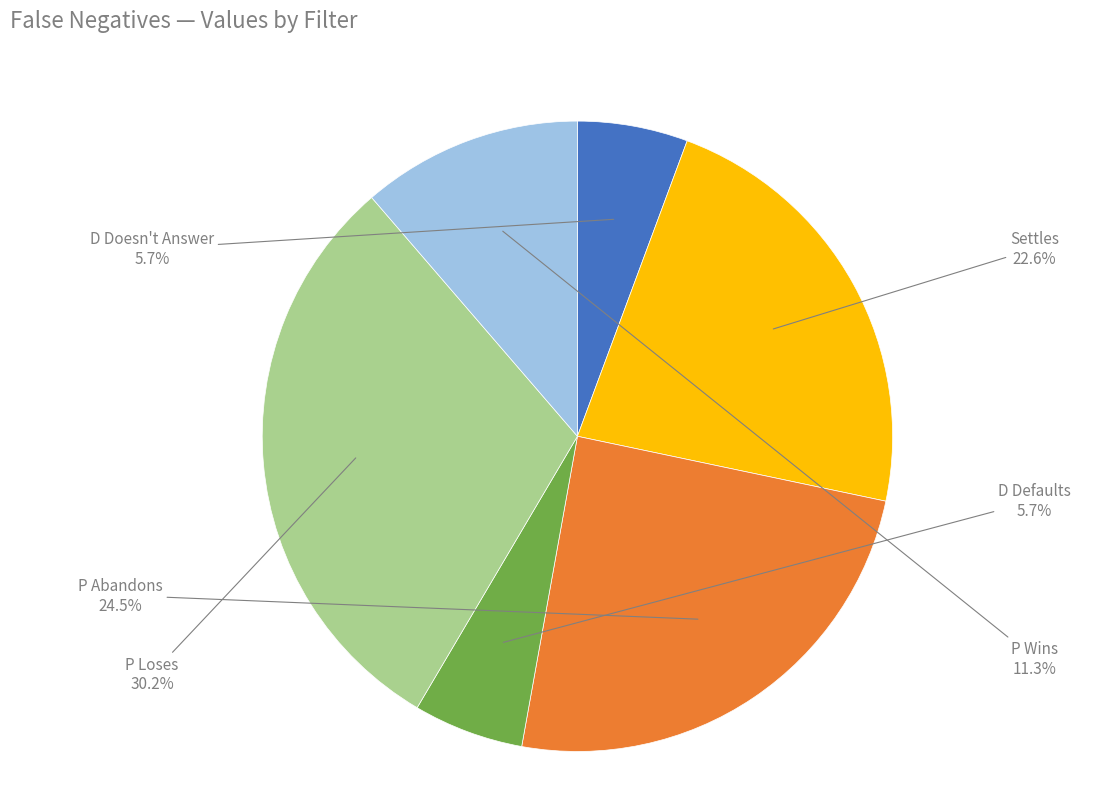

How many slices are in this pie chart?

6